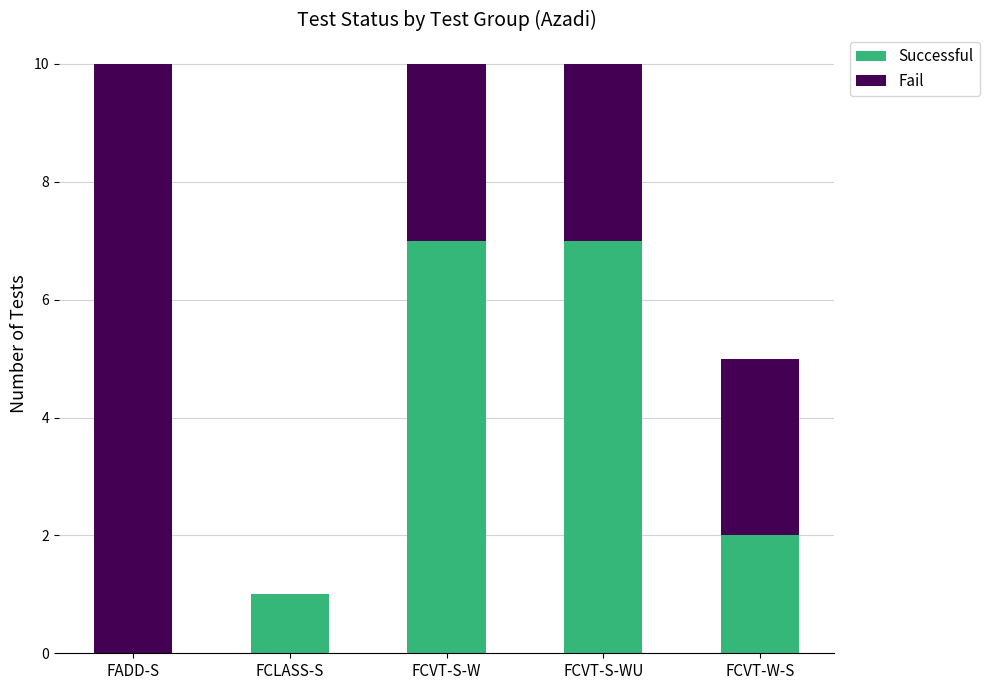

How many distinct data groups are displayed?

2